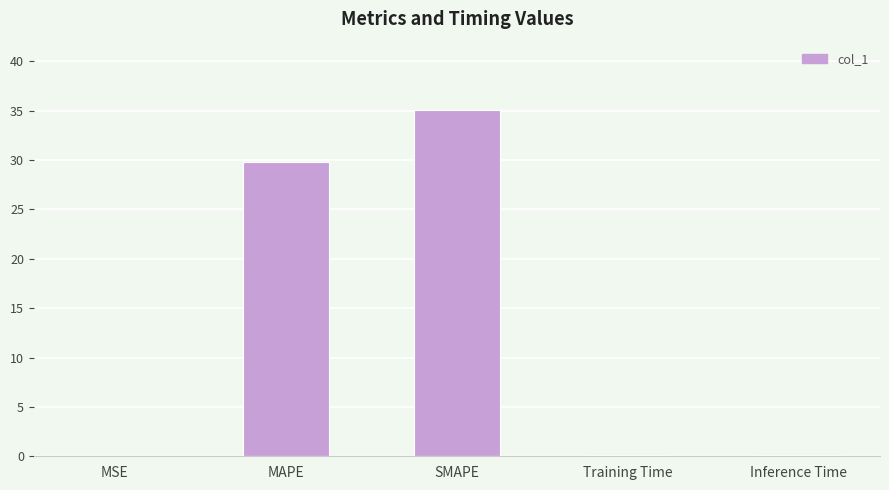

What is the sum of the values at SMAPE and MAPE?

64.9